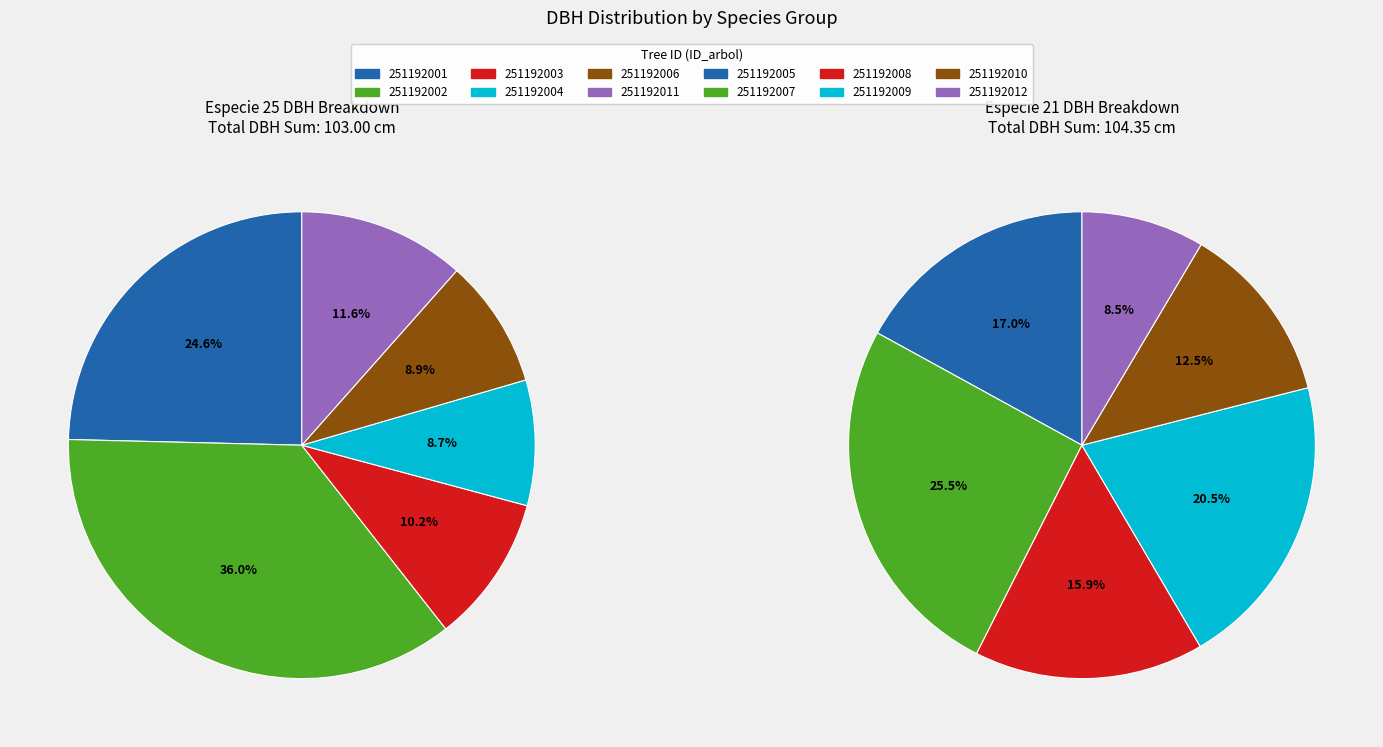

Count the number of slices in the pie.

6